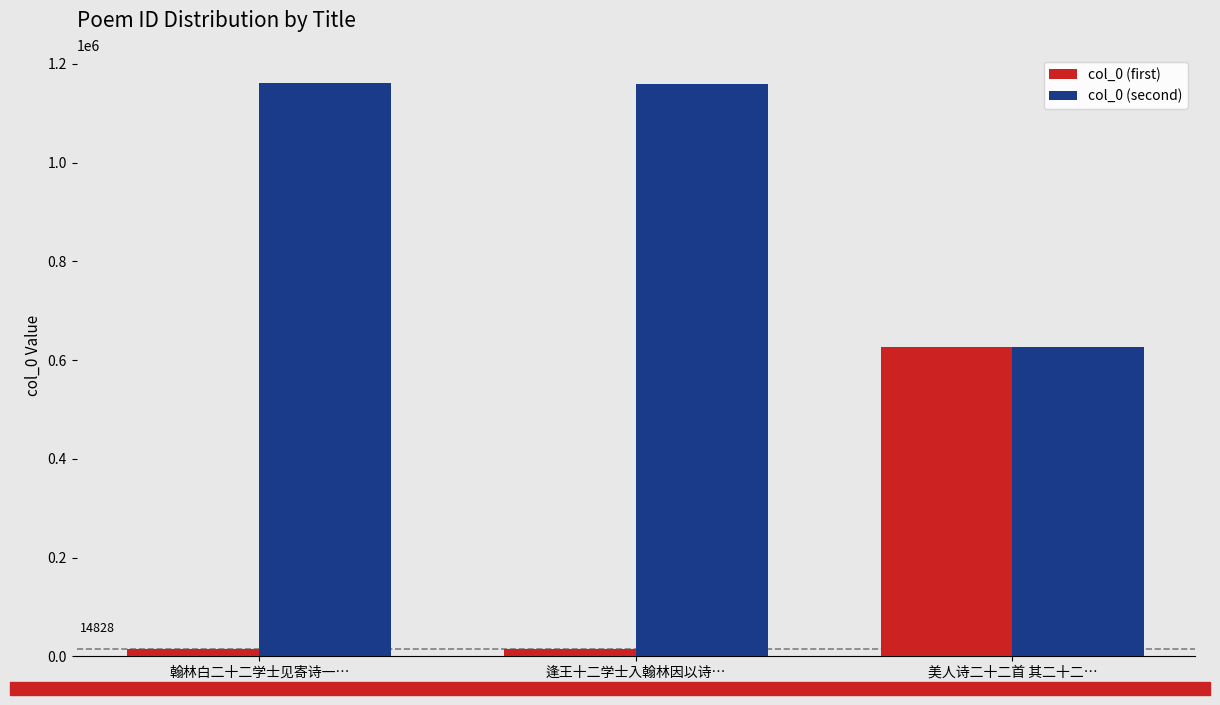

At how many categories does at least one series exceed 401287?

3